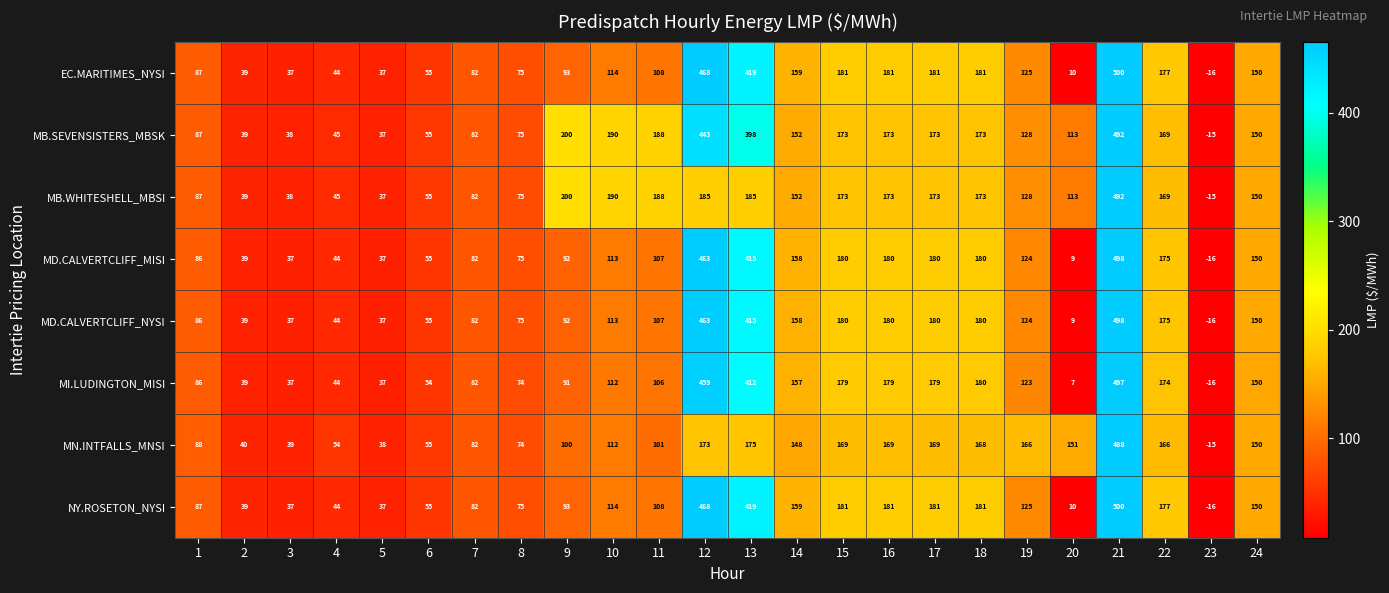

Between 5 and 19, which series saw the biggest shift?

MN.INTFALLS_MNSI